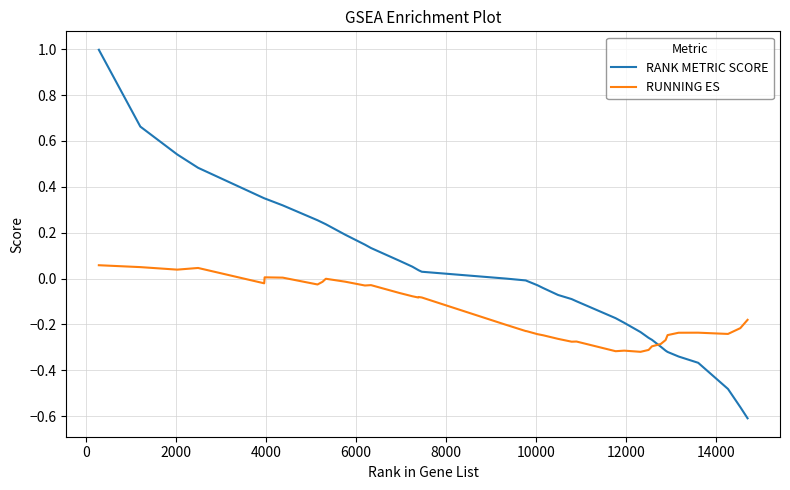

List the series in order of their peak value, highest first.

RANK METRIC SCORE, RUNNING ES